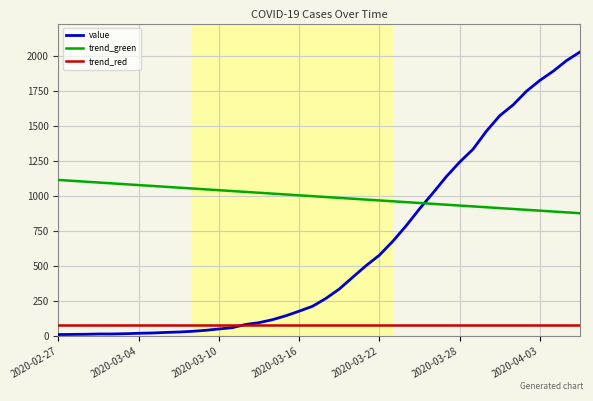

True or false: trend_red and trend_green intersect in this chart.

False